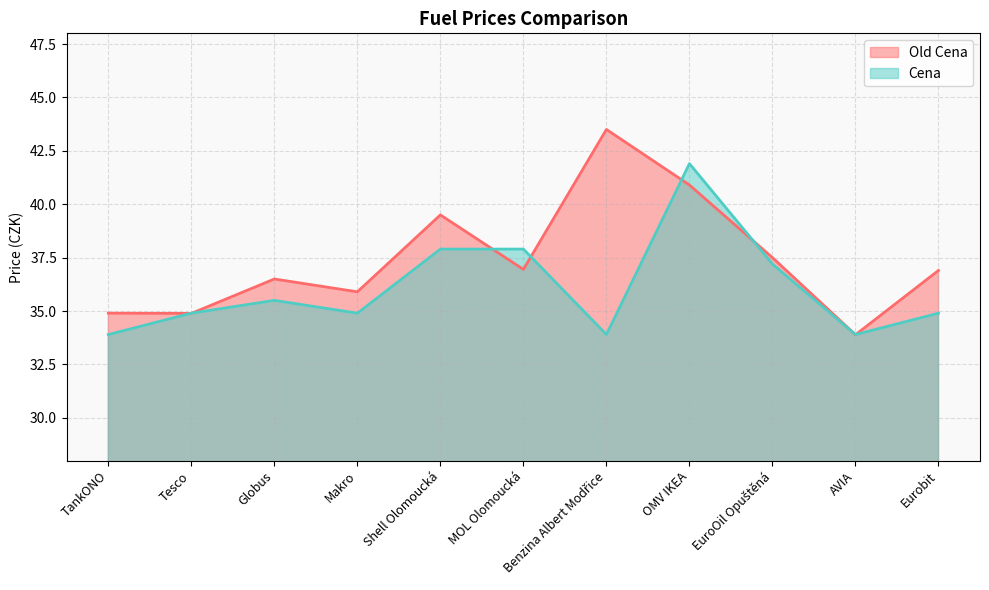

Where does the Old Cena series first go above 36?

Globus